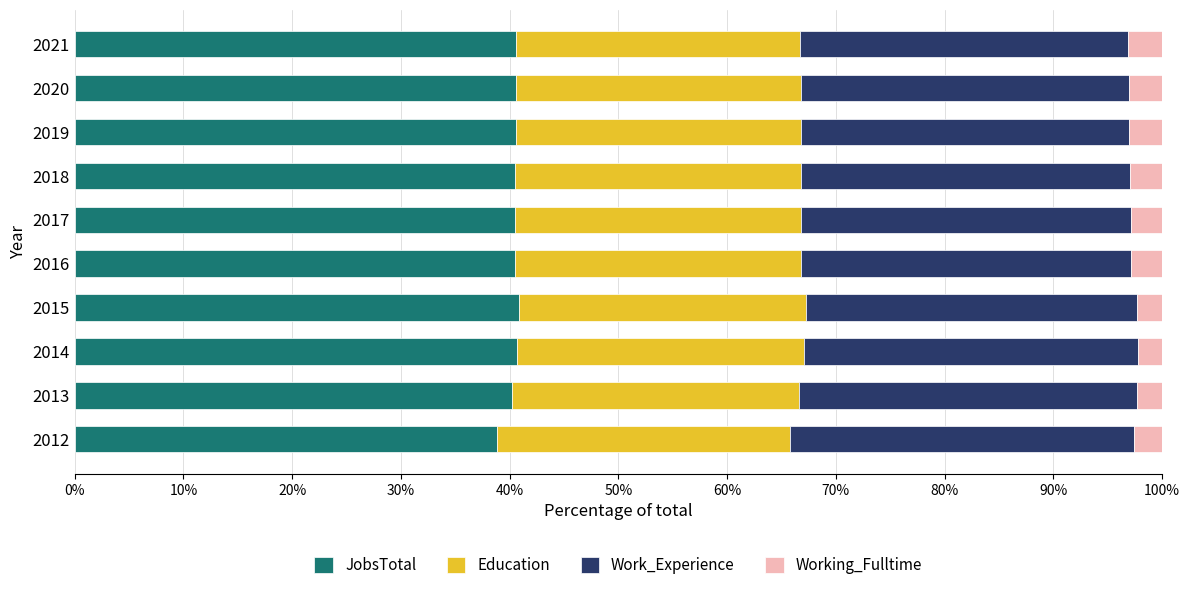

What is the total value across all series at 2018?

100.0